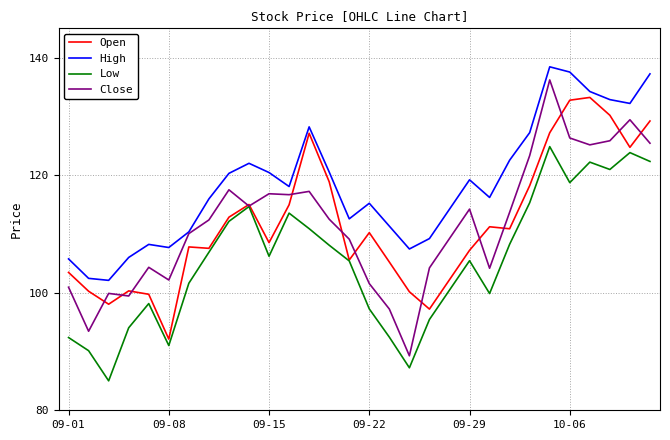

List the series in order of their peak value, lowest first.

Low, Open, Close, High